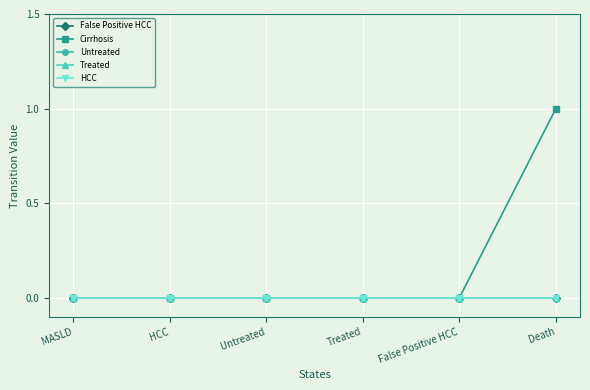

Does the chart have visible grid lines?

Yes